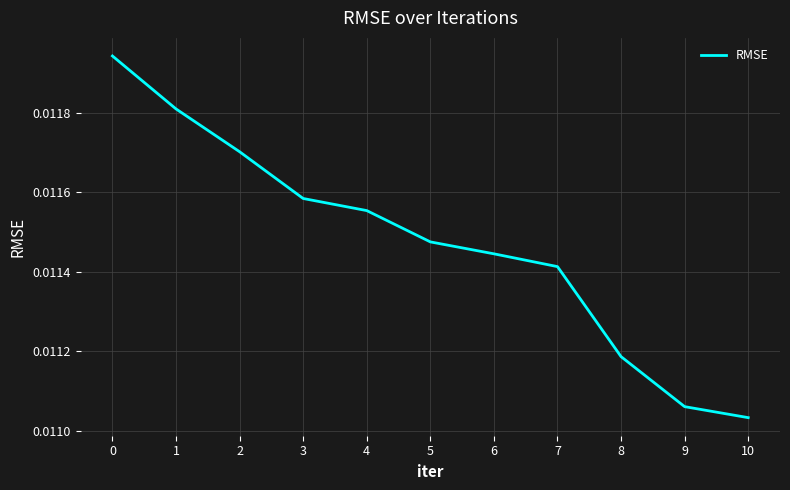

Which label corresponds to the smallest value in the chart?

10